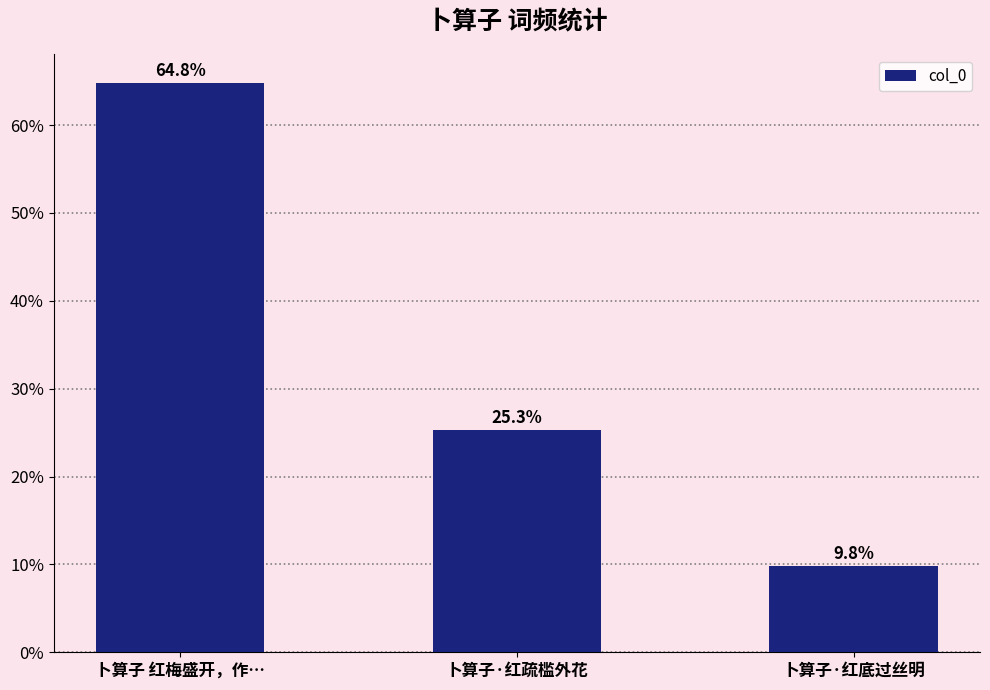

Between 卜算子·红底过丝明 and 卜算子 红梅盛开，作…, which is larger?

卜算子 红梅盛开，作…